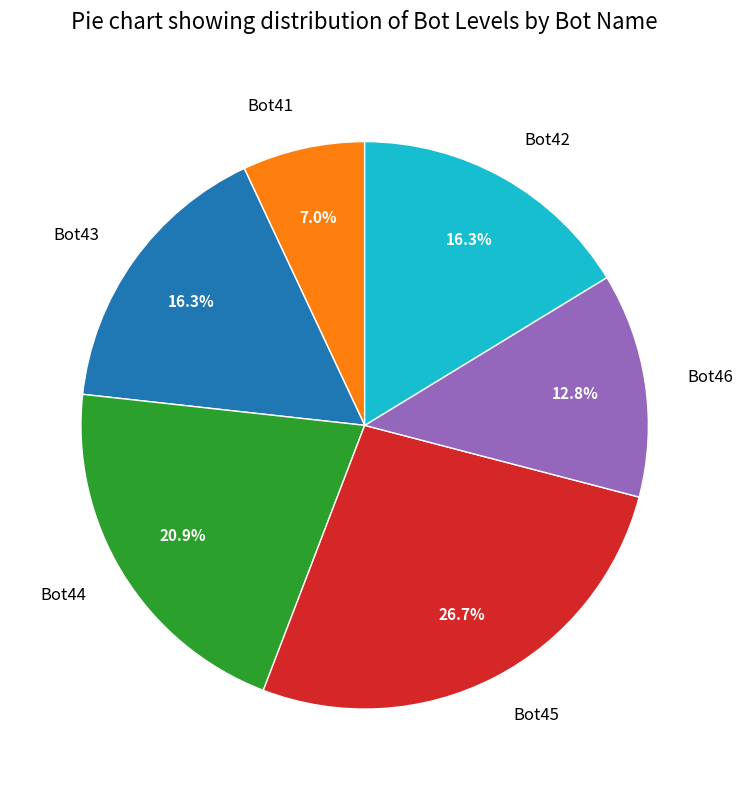

Is there a majority slice in this chart?

No